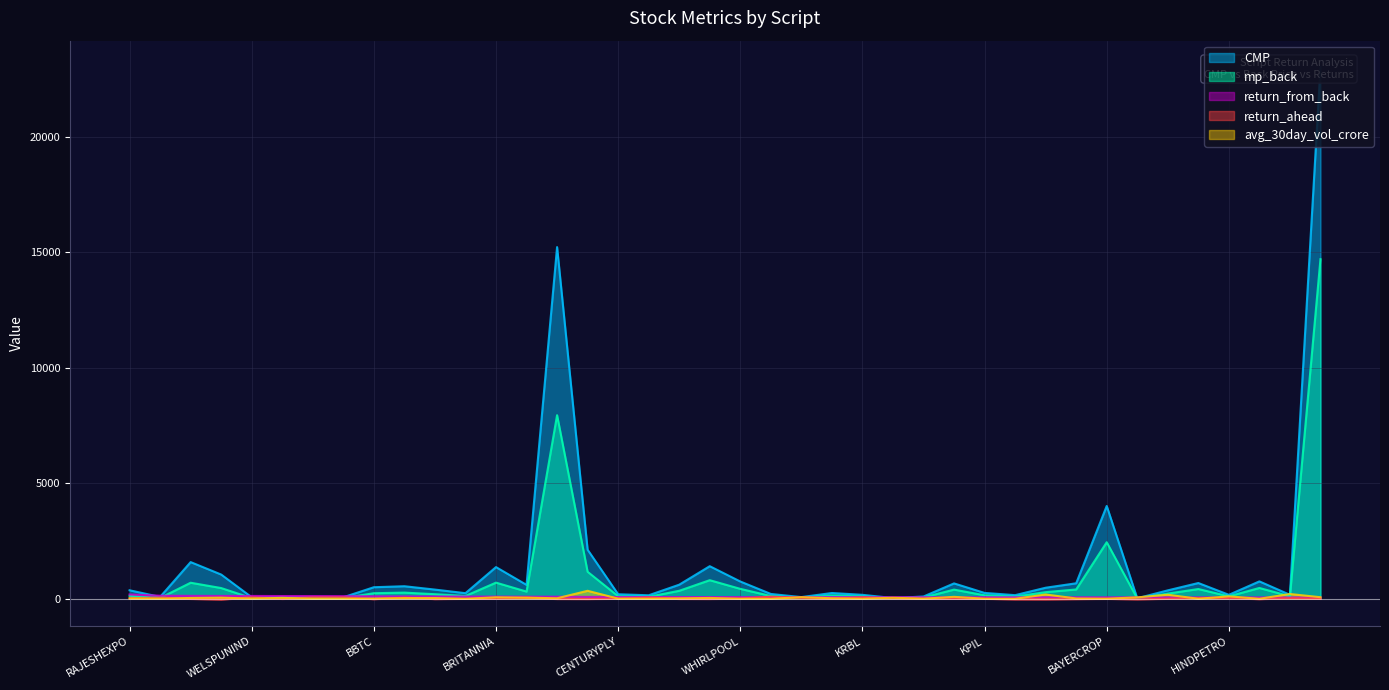

Reading right to left, list all the values displayed in this chart.

CMP: 23014.8	173.9	754.8	173.5	684.0	365.9	22.6	4019.7	672.5	479.9	158.4	255.4	667.2	99.9	34.5	172.8	251.5	74.0	210.3	750.1	1412.8	611.5	153.1	197.8	2125.8	15229.9	603.5	1373.1	244.2	399.4	545.1	501.9	66.9	71.3	80.0	66.3	1051.3	1589.8	82.2	369.4
mp_back: 14706.2	110.2	469.5	107.8	423.6	225.8	13.9	2450.1	405.2	288.6	95.0	152.8	398.7	58.8	20.2	100.6	146.0	42.6	120.9	431.1	806.9	347.7	86.9	111.5	1170.7	7951.9	313.0	700.8	124.2	199.7	268.4	242.6	31.1	32.6	36.4	29.5	466.2	696.2	35.2	128.1
return_from_back: 56.5	57.8	60.8	60.9	61.5	62.1	62.9	64.1	66.0	66.3	66.7	67.2	67.4	69.9	70.7	71.7	72.3	73.6	73.9	74.0	75.1	75.9	76.2	77.4	81.6	91.5	92.8	95.9	96.6	100.0	103.1	106.9	115.1	118.4	119.6	124.3	125.5	128.3	133.9	188.3
return_ahead: -1.4	29.9	-14.6	30.8	37.0	2.1	-24.1	-2.5	-13.3	-27.0	-25.8	0.7	1.9	6.9	11.7	65.5	4.5	34.4	95.2	10.0	-7.8	-6.0	59.3	3.3	-9.9	-7.7	45.0	2.3	1.5	-12.0	49.8	-15.7	62.2	61.2	-4.8	61.8	-32.6	-4.1	53.2	20.2
avg_30day_vol_crore: 69.0	208.0	3.0	106.0	2.0	177.0	63.0	6.0	15.0	188.0	2.0	5.0	85.0	6.0	46.0	2.0	24.0	73.0	0.0	3.0	37.0	21.0	3.0	8.0	347.0	23.0	51.0	66.0	1.0	33.0	30.0	12.0	1.0	2.0	41.0	10.0	51.0	37.0	6.0	19.0